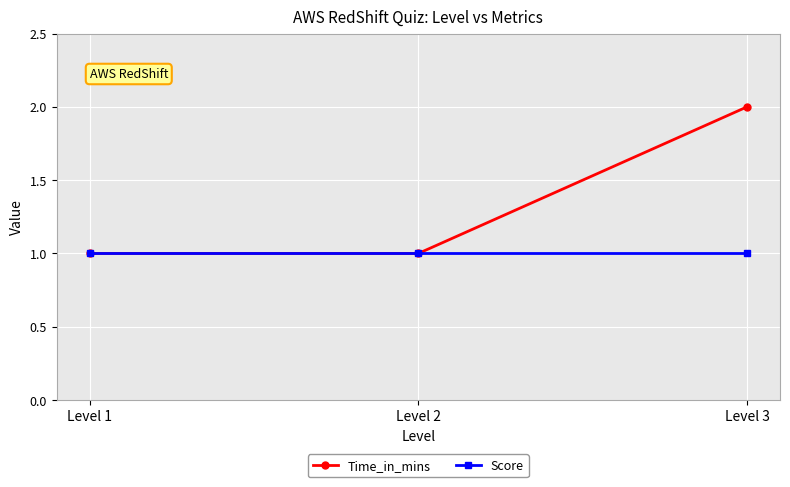

What is the average value of the Time_in_mins series?

1